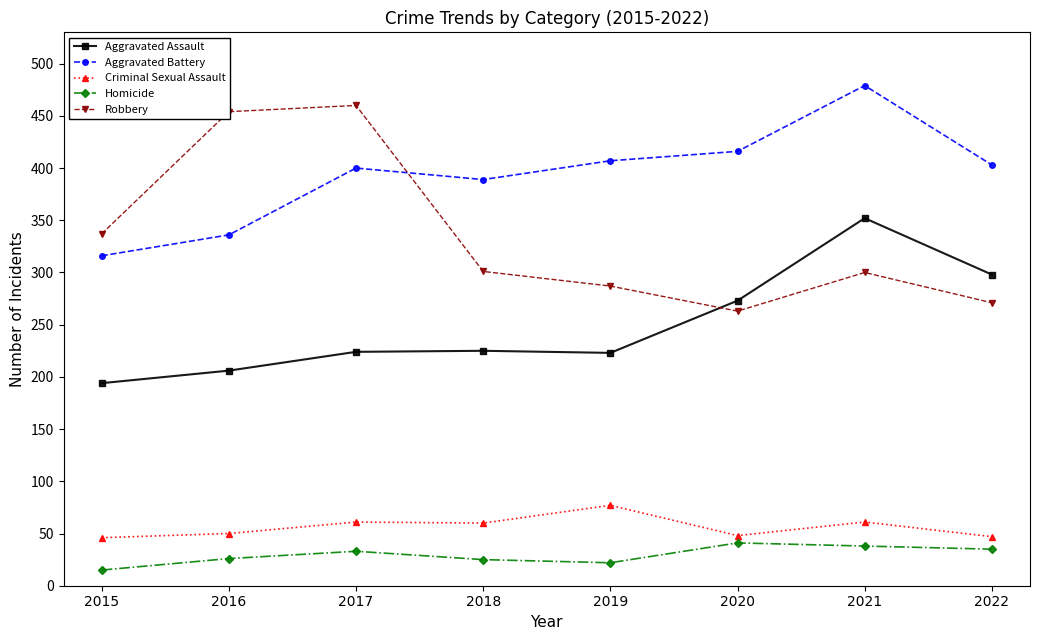

What is the total value across all series at 2022?

1054